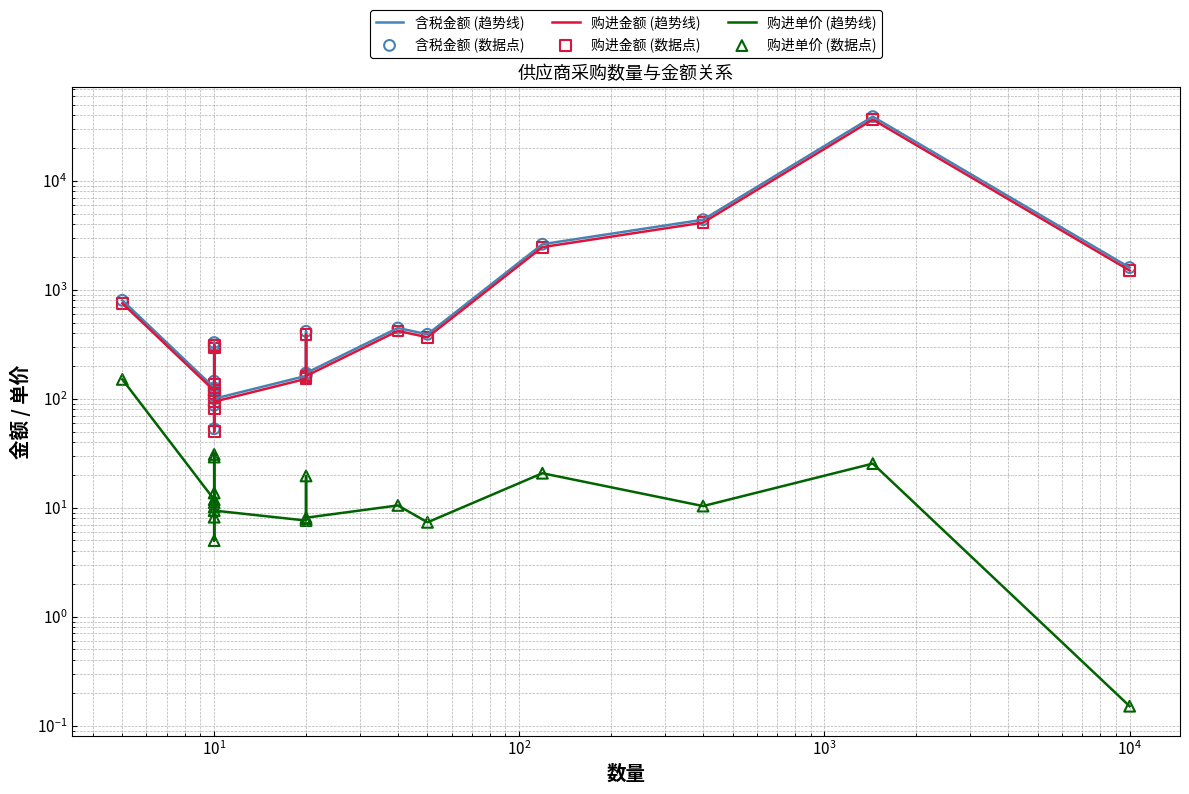

Which series has the largest Y range (max minus min)?

含税金额 (趋势线)